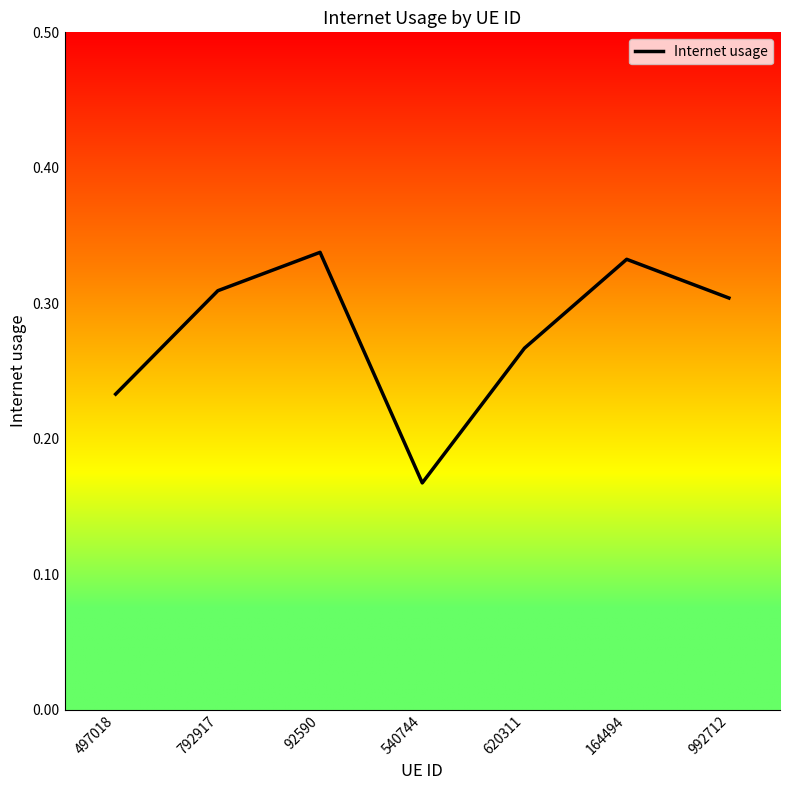

Where is the data nearest to the value 0?

540744